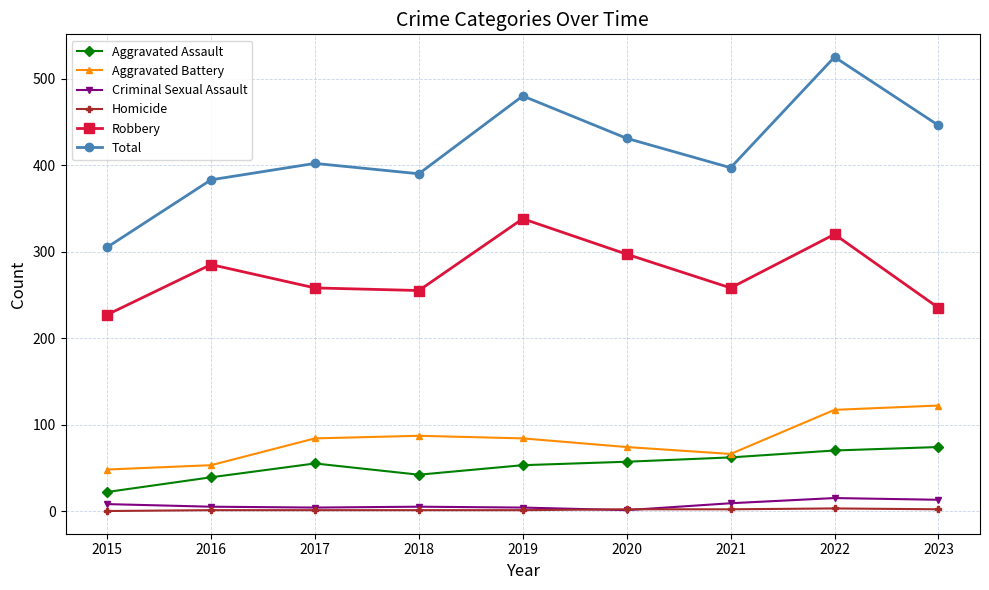

At which label does Robbery first exceed 258?

2016